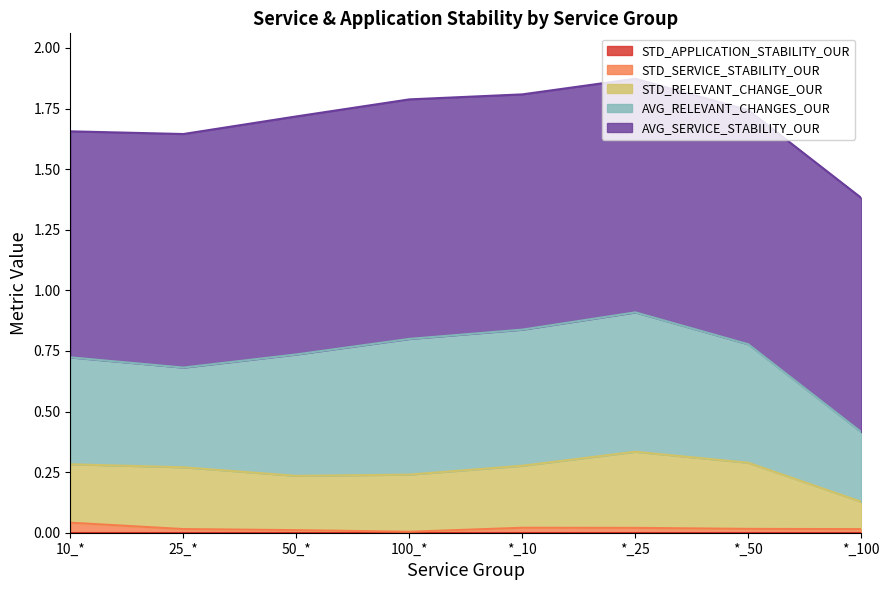

Which series has the largest range (max minus min)?

AVG_RELEVANT_CHANGES_OUR